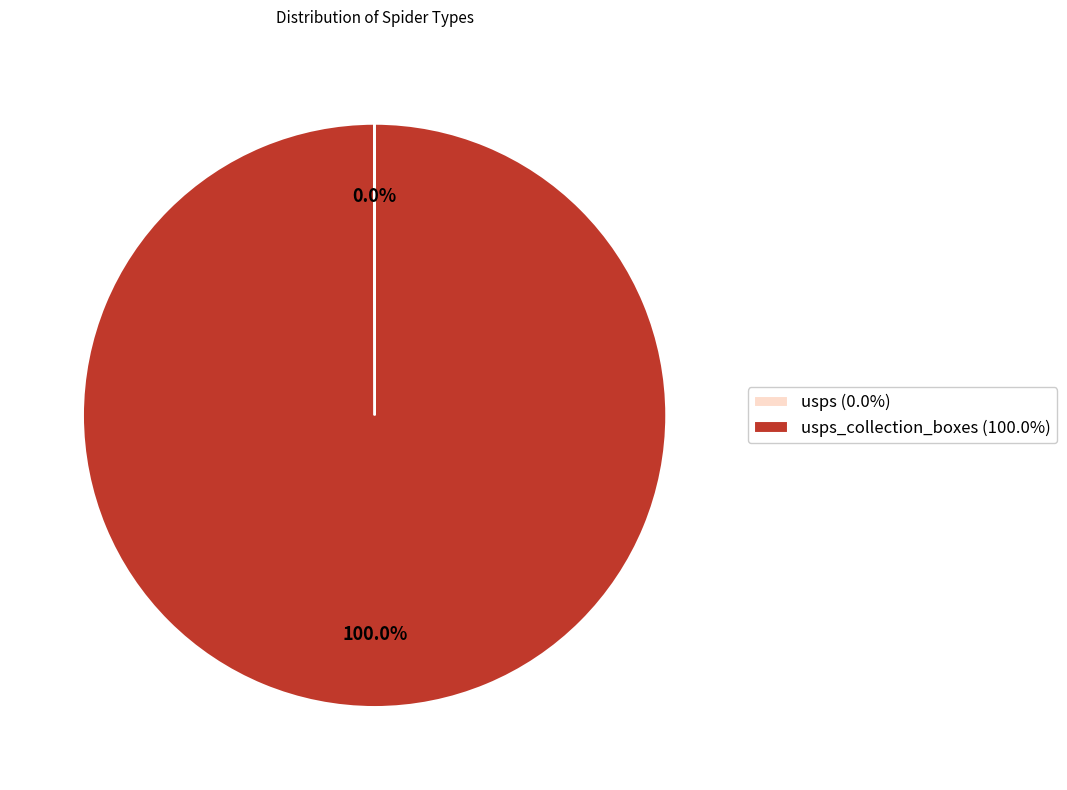

Is there any slice that represents more than half of the pie?

Yes